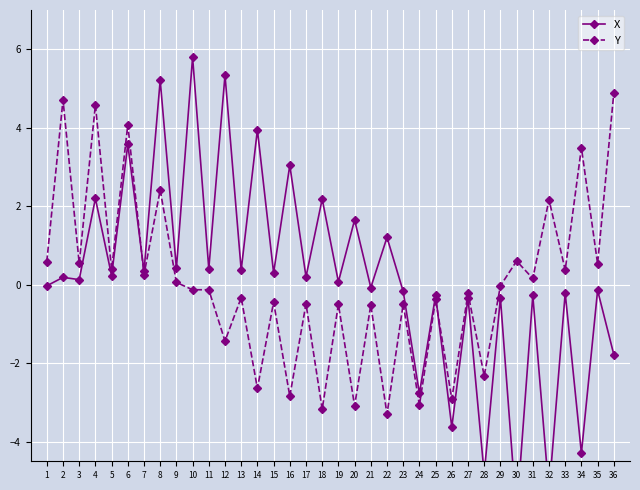

Which has a higher value, 27 or 11?

11